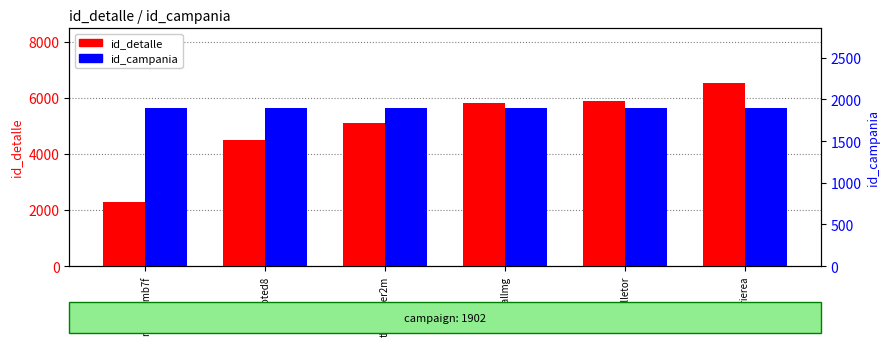

How many series are shown in this chart?

2